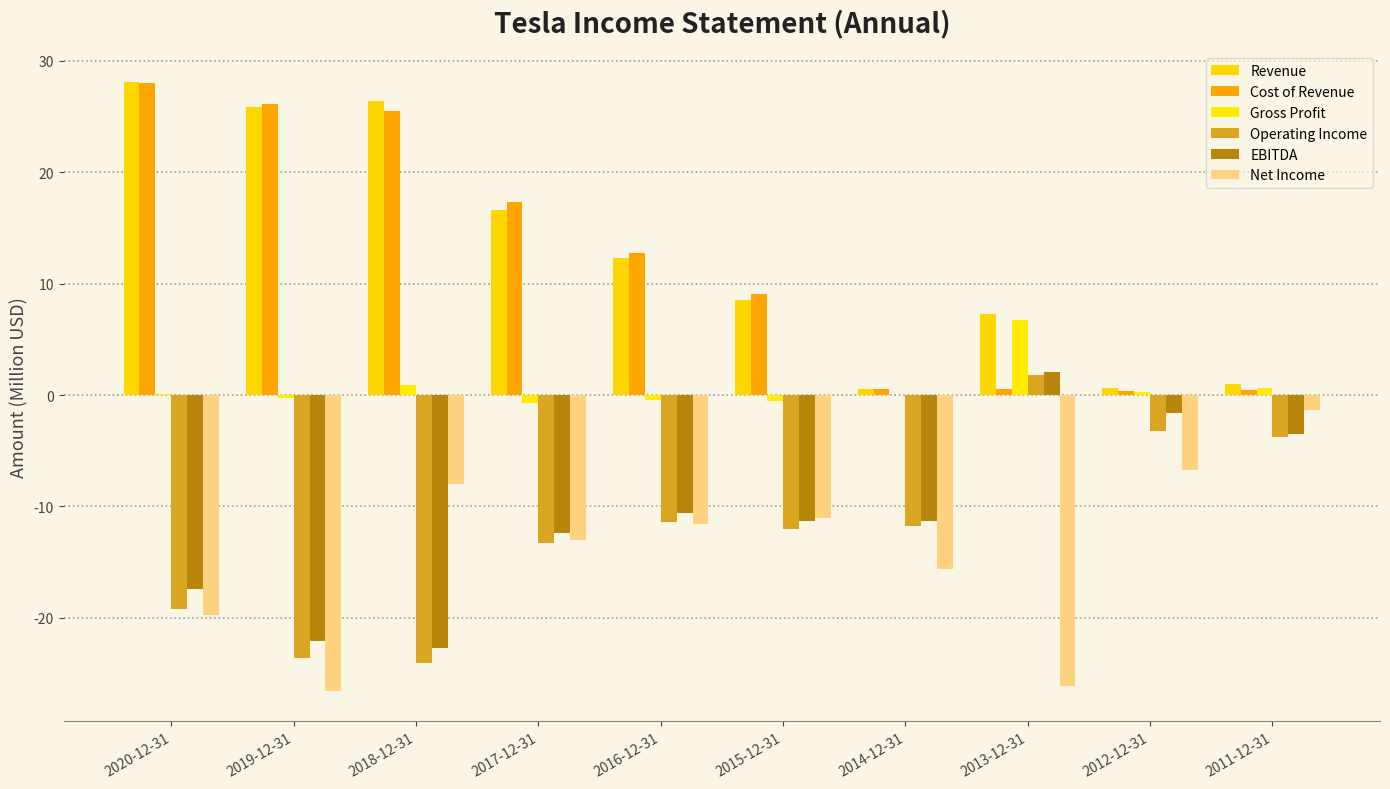

What is the label of the 7th bar from the right?

2017-12-31